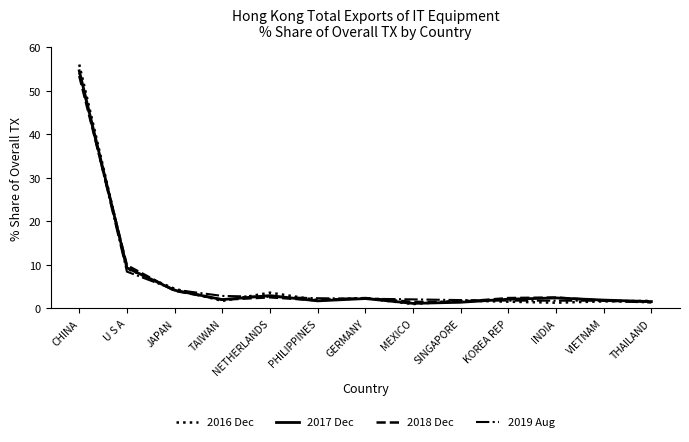

Does the chart display data point markers on the line(s)?

No